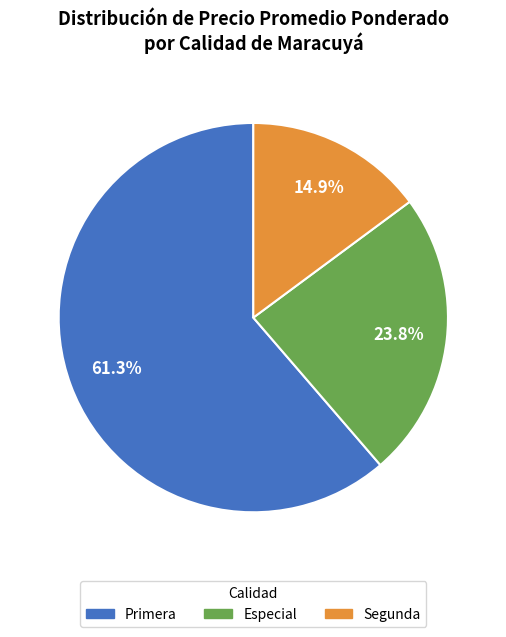

Does any single category account for the majority?

Yes